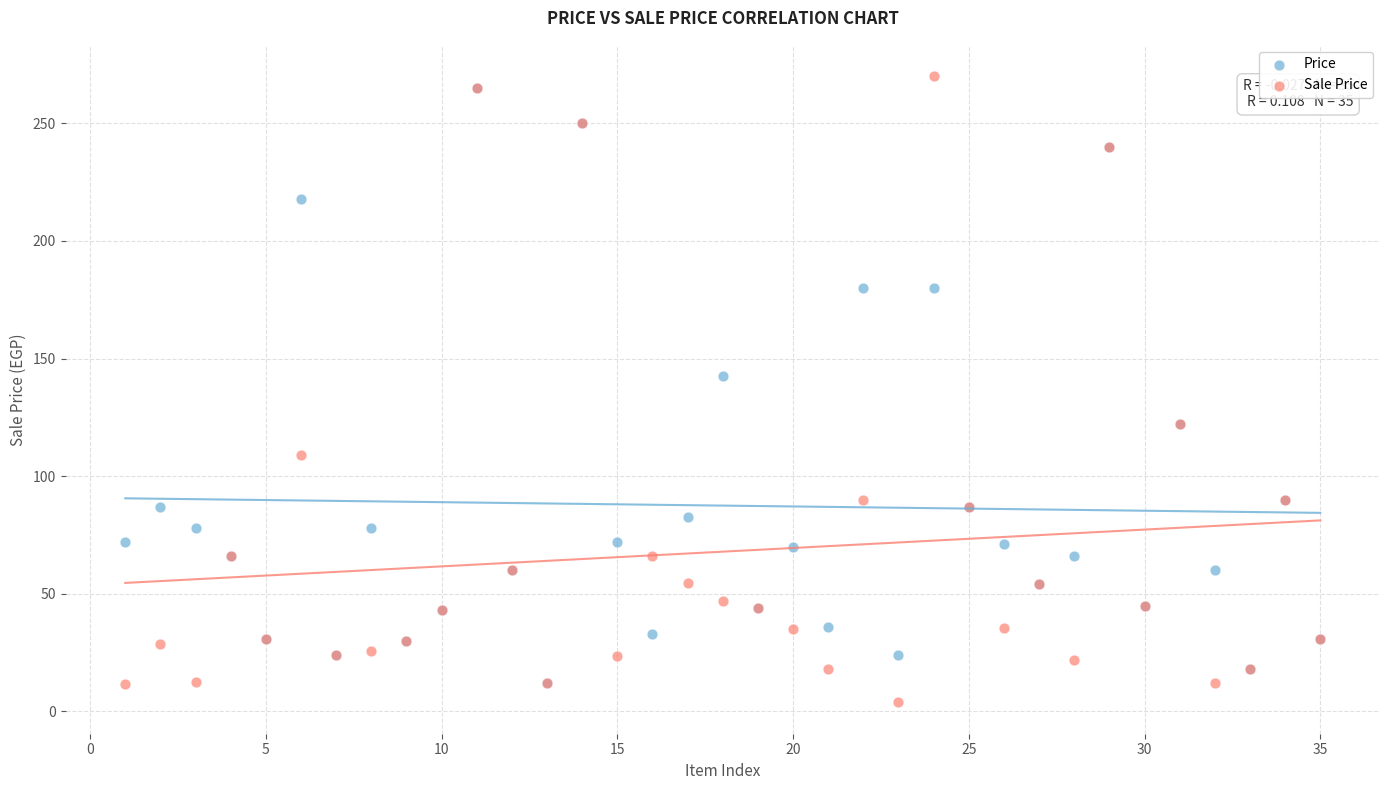

In the Price series, what Y value is closest to 138?

142.5